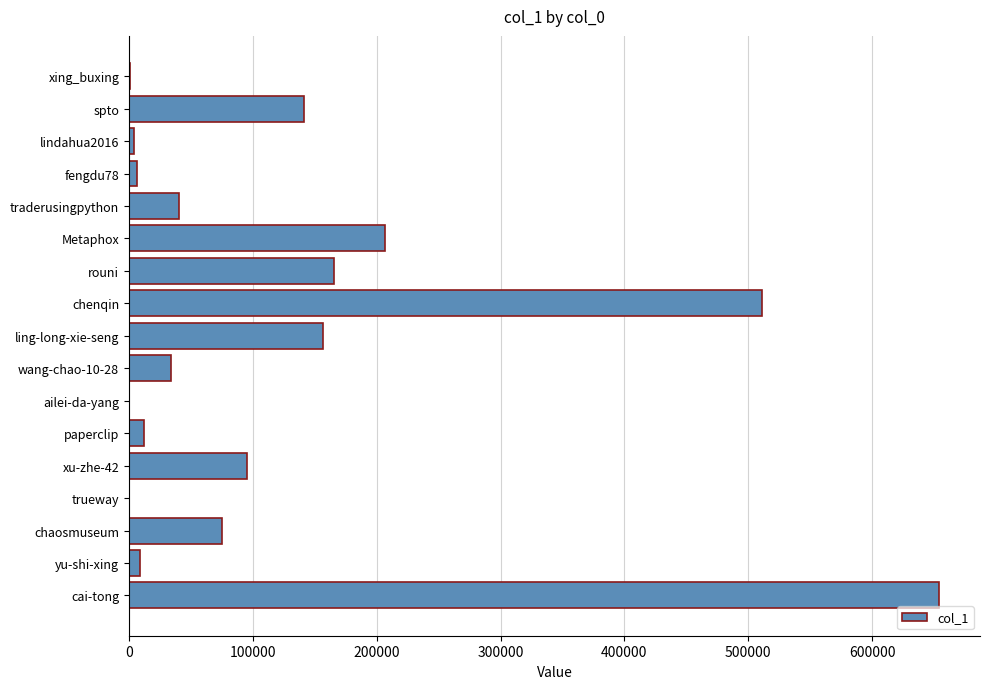

Which label corresponds to the largest value in the chart?

cai-tong